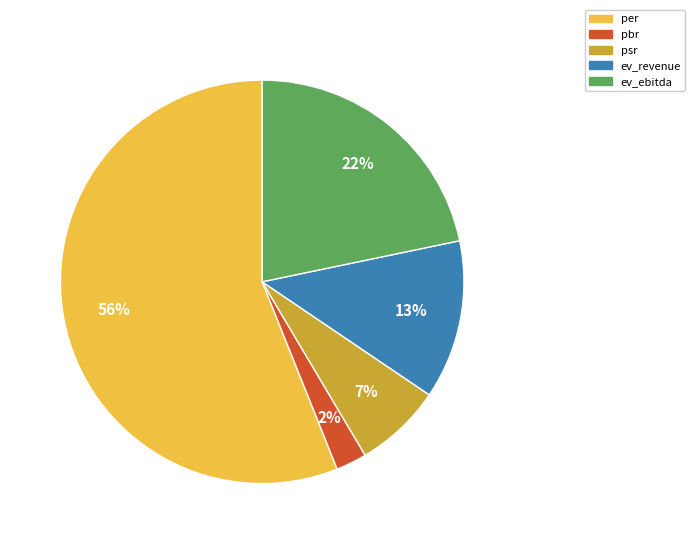

Is it true that psr is 7% of the pie?

True